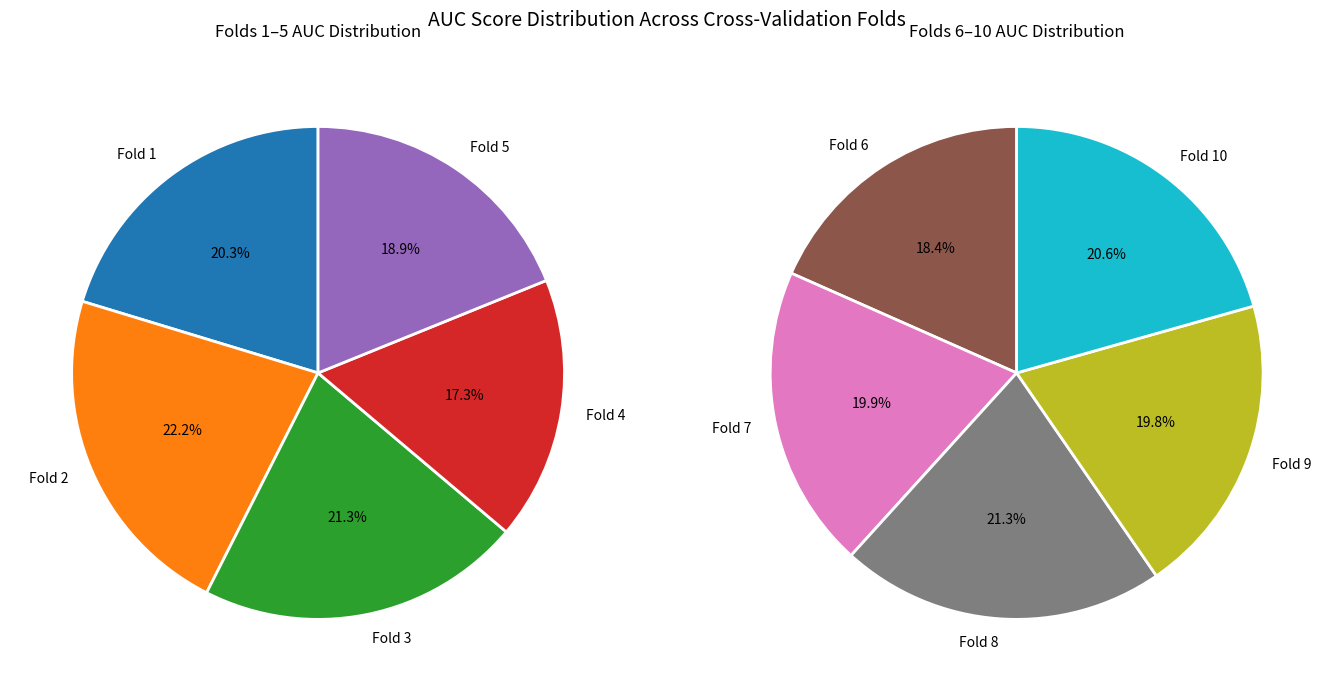

Is it true that Fold 3 is 1% of the pie?

False